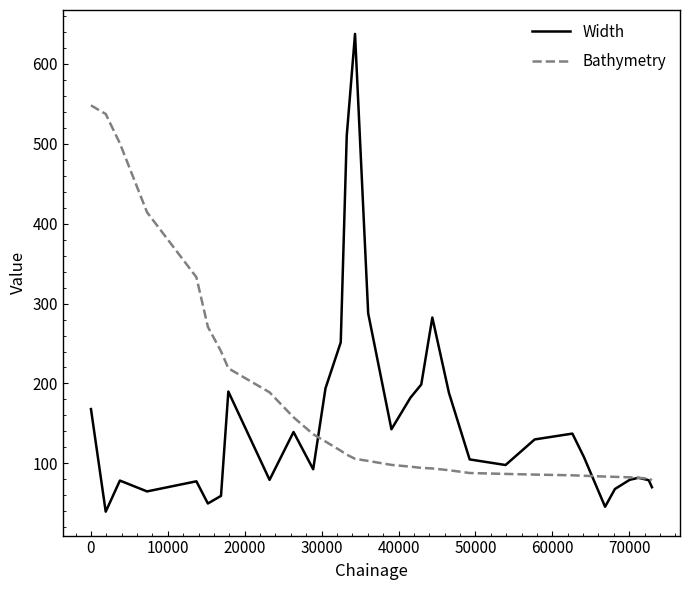

Does the chart display data point markers on the line(s)?

No